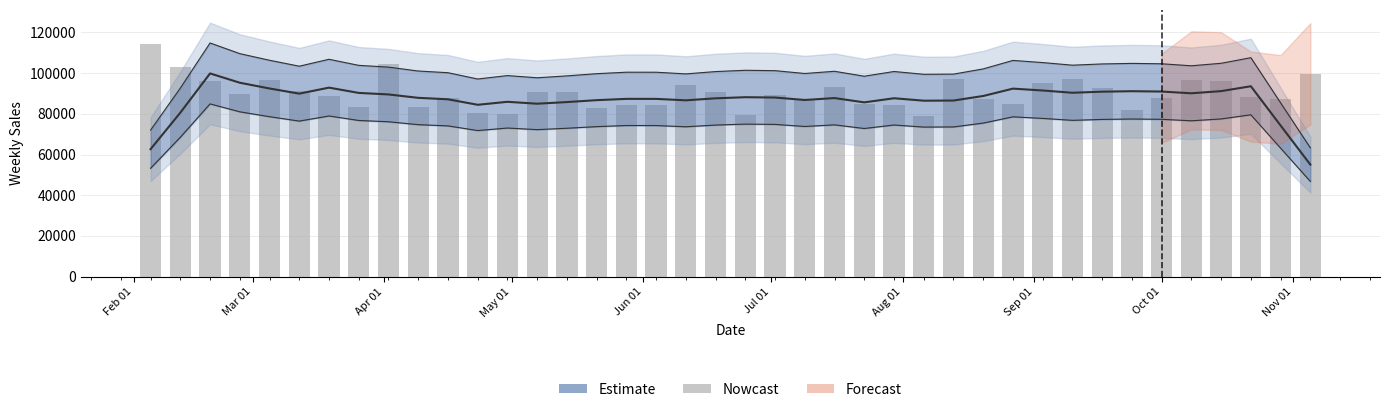

What is the sum of all values?

3605367.2